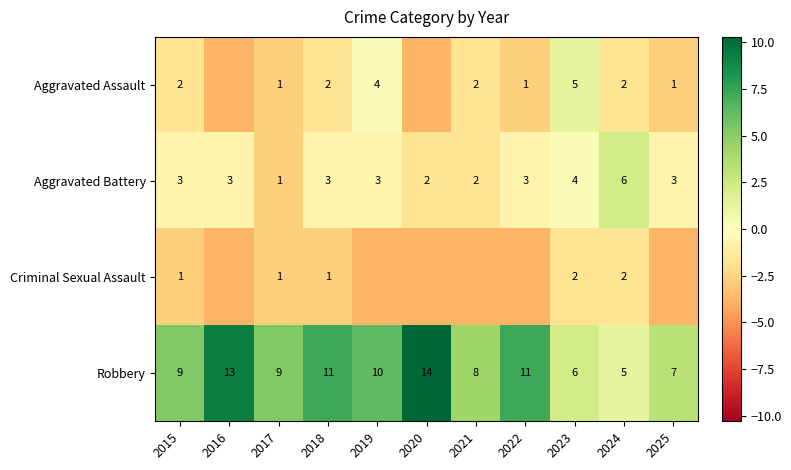

Is the value of Robbery at 2019 greater than the value of Aggravated Battery at 2018?

Yes